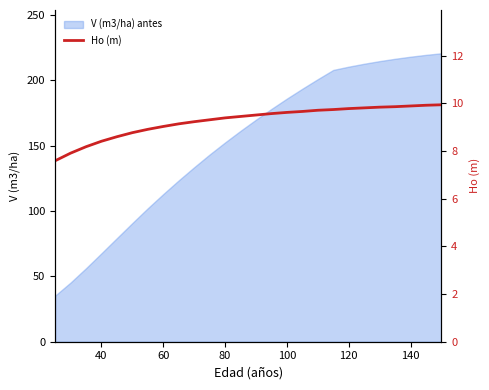

The V (m3/ha) antes series shows 220.4 at 80. True or false?

False